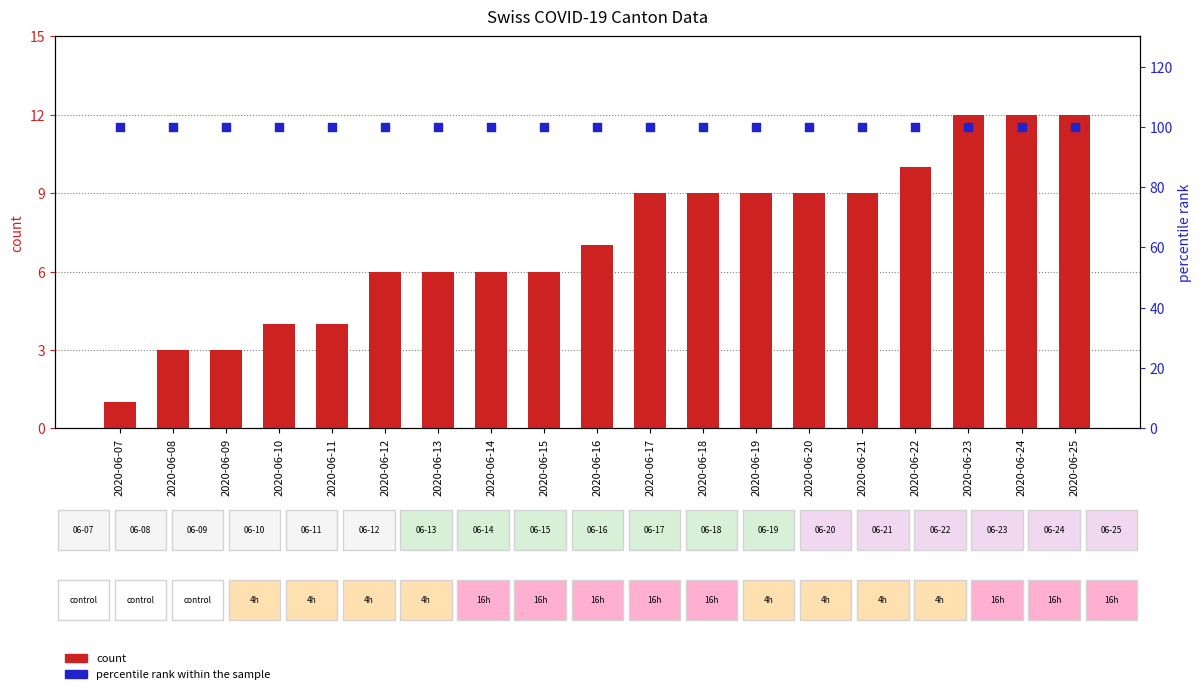

At how many categories does at least one series exceed 20?

19